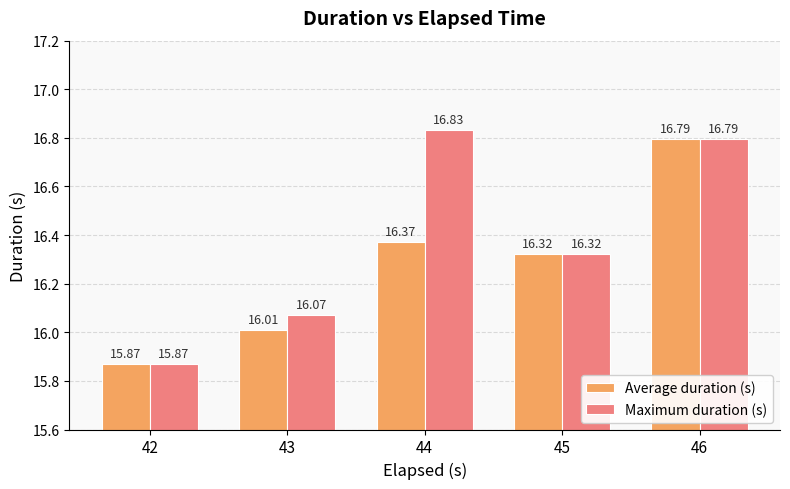

What is the difference between the Average duration (s) values at 46 and 44?

0.4